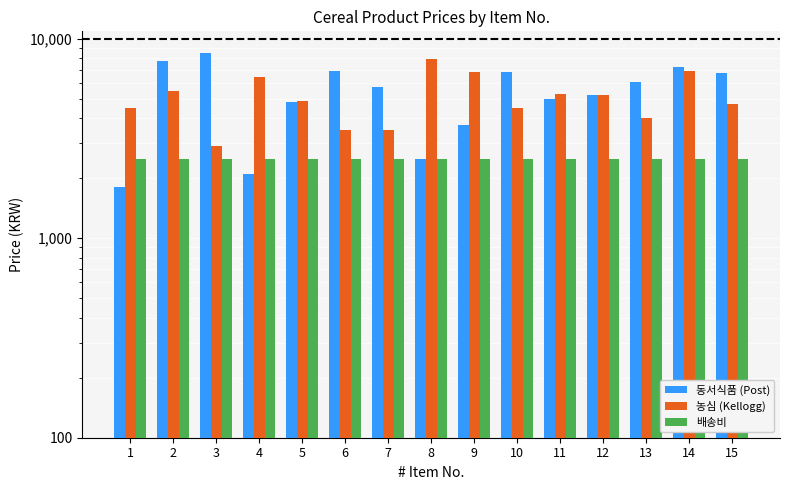

What is the sum of the 배송비 values at 5 and 4?

5000